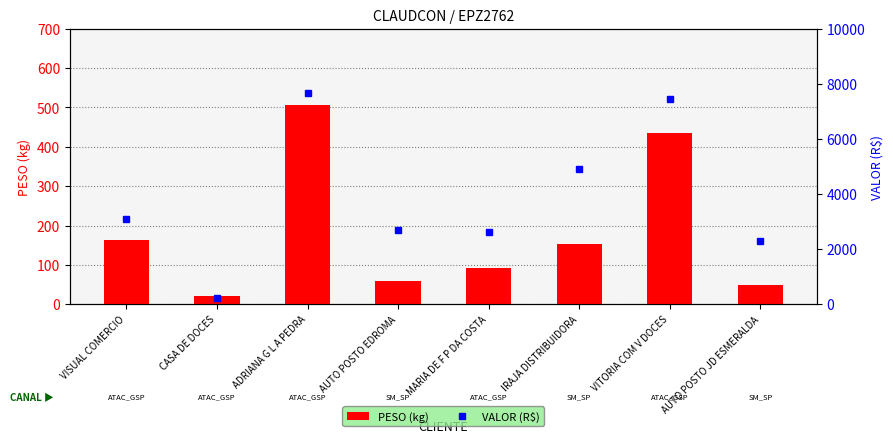

Reading left to right, extract all data points from this chart.

PESO (kg): 163.1	20.9	506.8	58.6	93.4	154.0	434.5	50.0
VALOR (R$): 3086.6	230.6	7682.0	2708.8	2629.9	4903.6	7439.0	2308.4